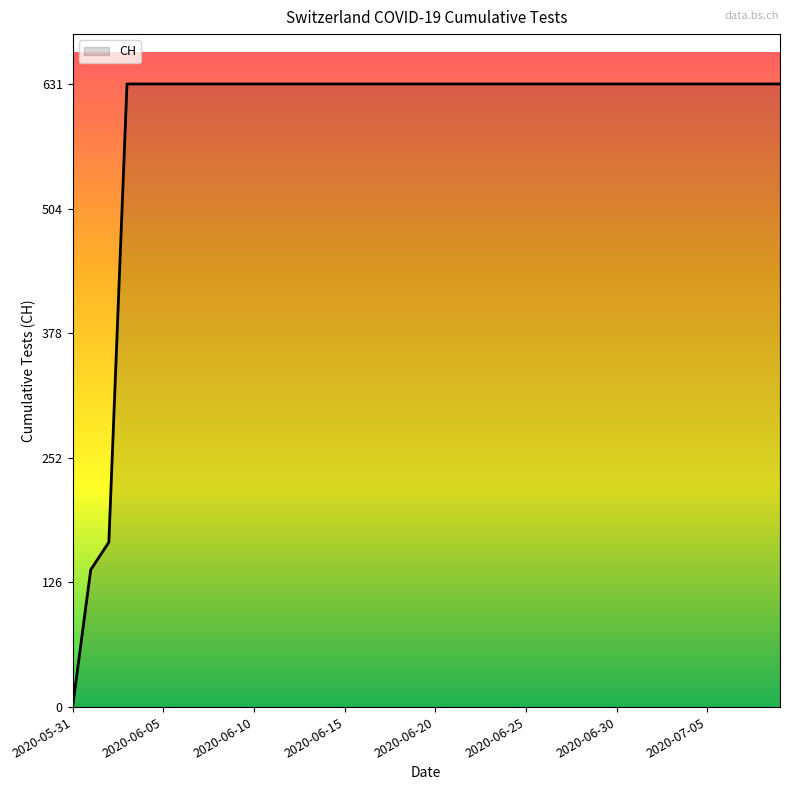

What is the difference between the maximum and minimum values?

631